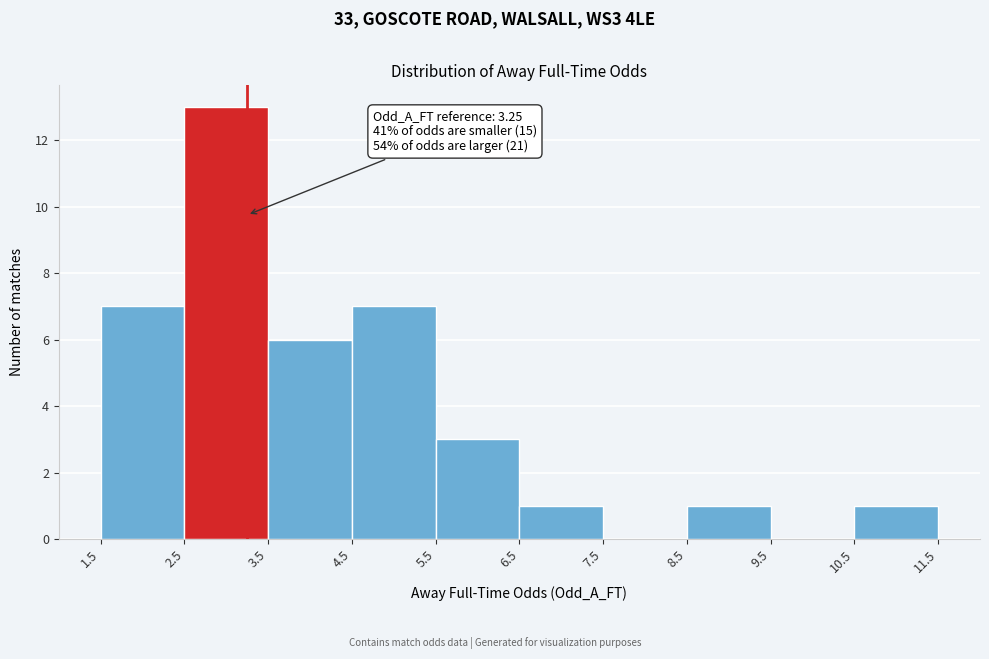

Over which range of the x-axis is the bar tallest?

2.5 to 3.5